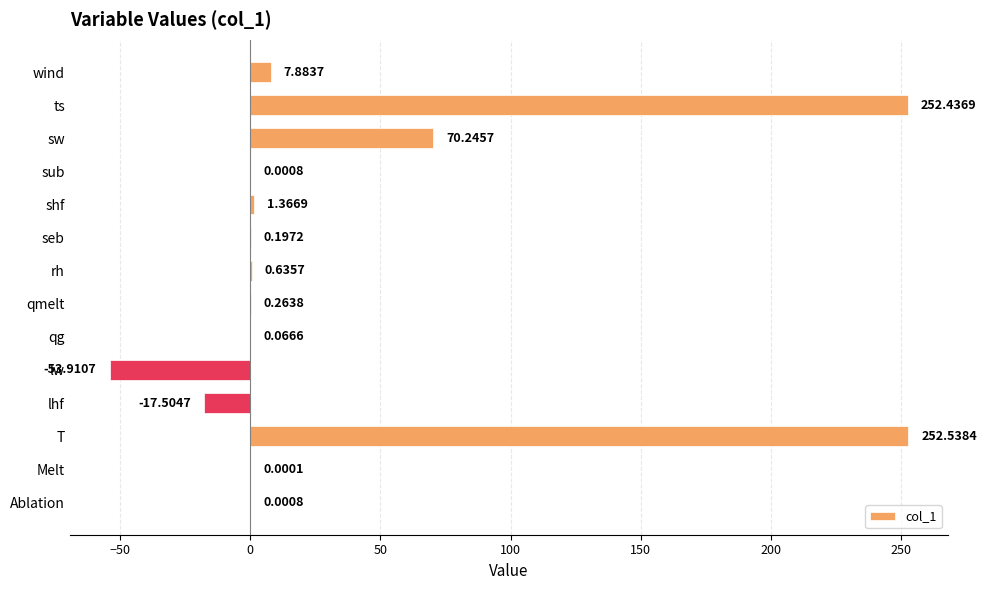

What is the sum of all values?

514.2